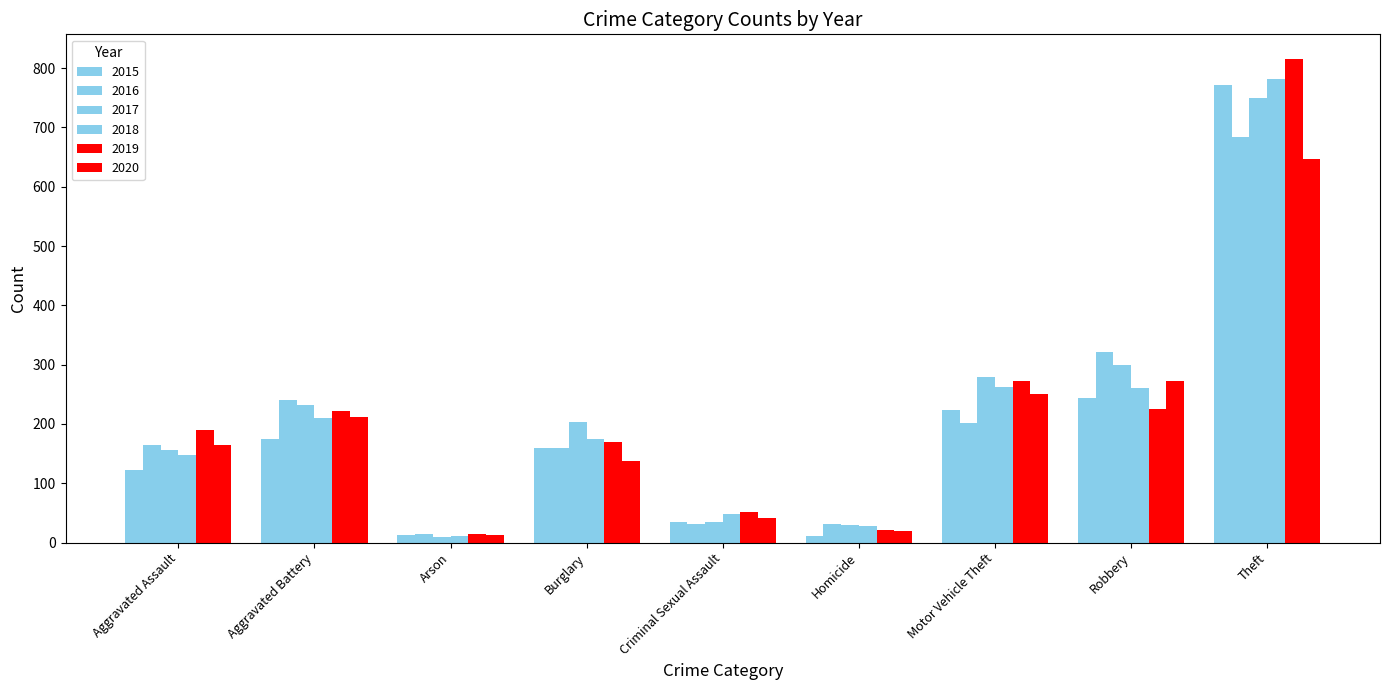

The 2020 series shows 157 at Motor Vehicle Theft. True or false?

False